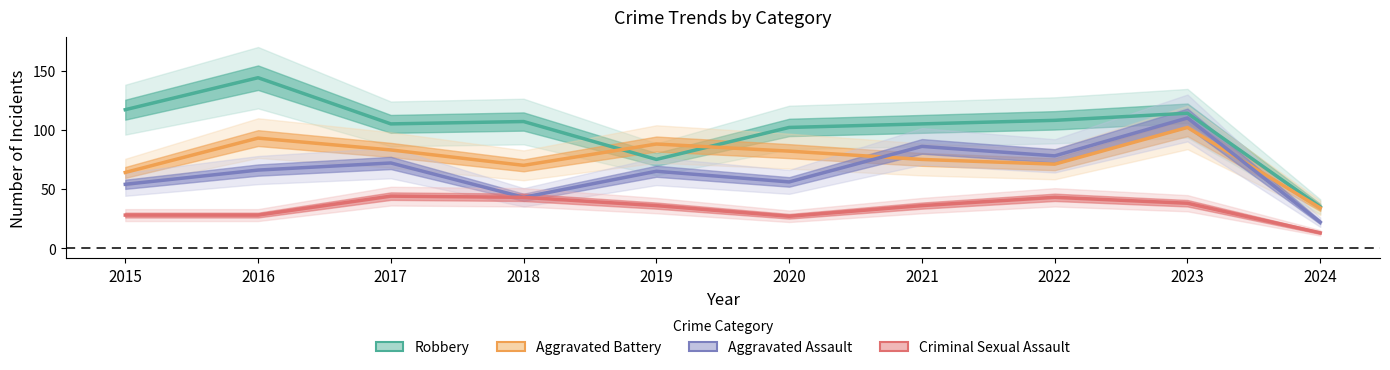

Reading left to right, extract all data points from this chart.

Robbery: 2015=117	2016=144	2017=105	2018=107	2019=75	2020=102	2021=105	2022=108	2023=114	2024=35
Aggravated Battery: 2015=64	2016=93	2017=83	2018=70	2019=88	2020=82	2021=75	2022=71	2023=102	2024=34
Aggravated Assault: 2015=54	2016=66	2017=72	2018=43	2019=65	2020=56	2021=86	2022=78	2023=110	2024=22
Criminal Sexual Assault: 2015=28	2016=28	2017=44	2018=43	2019=36	2020=27	2021=36	2022=43	2023=38	2024=13